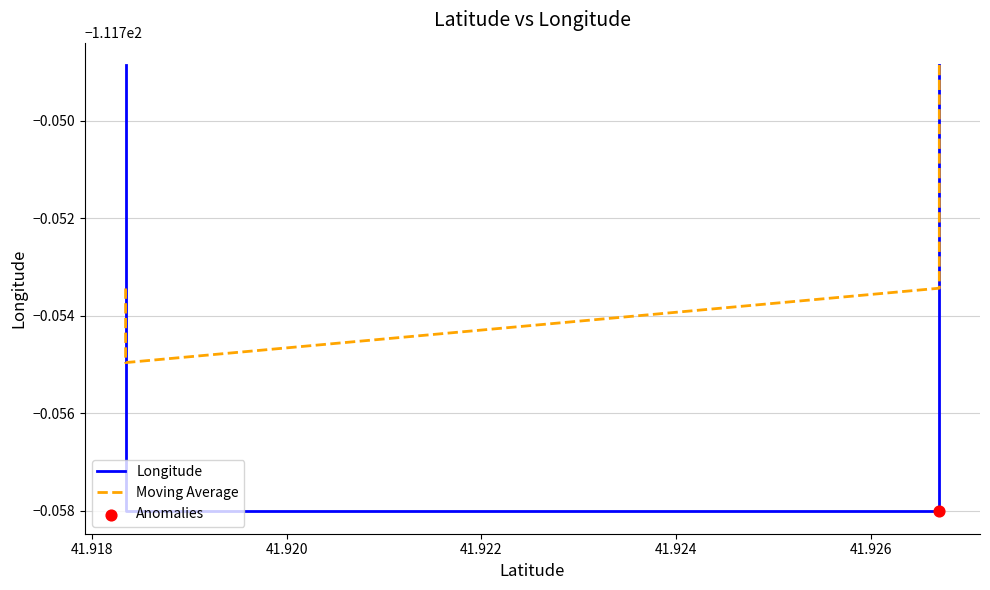

Which series has the largest total across all categories?

Moving Average